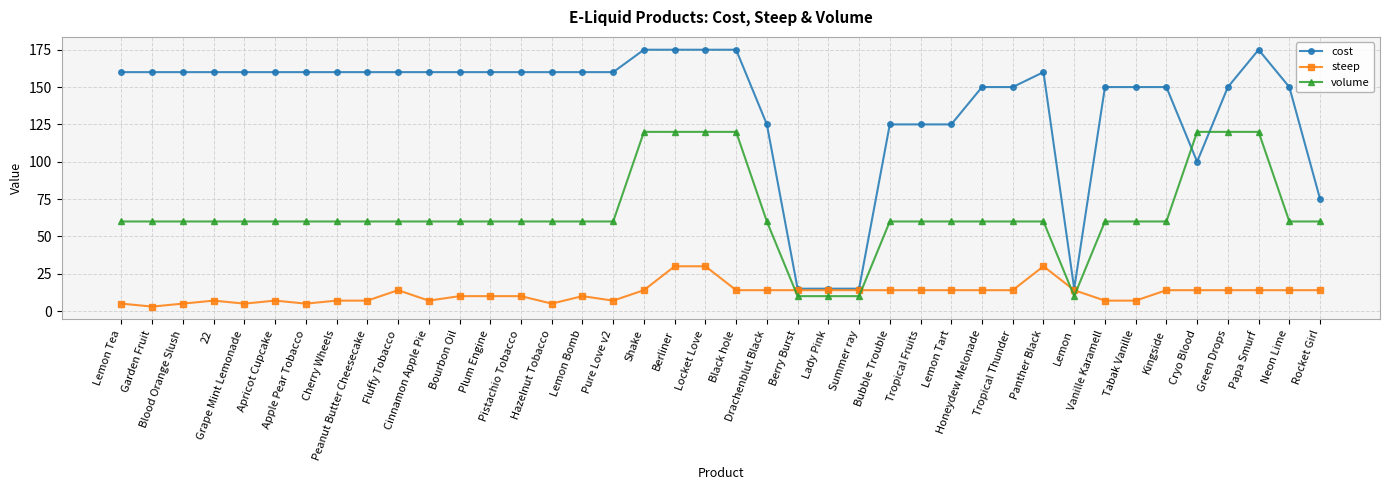

Reading right to left, extract all data points from this chart.

cost: 75	150	175	150	100	150	150	150	15	160	150	150	125	125	125	15	15	15	125	175	175	175	175	160	160	160	160	160	160	160	160	160	160	160	160	160	160	160	160	160
steep: 14	14	14	14	14	14	7	7	14	30	14	14	14	14	14	14	14	14	14	14	30	30	14	7	10	5	10	10	10	7	14	7	7	5	7	5	7	5	3	5
volume: 60	60	120	120	120	60	60	60	10	60	60	60	60	60	60	10	10	10	60	120	120	120	120	60	60	60	60	60	60	60	60	60	60	60	60	60	60	60	60	60